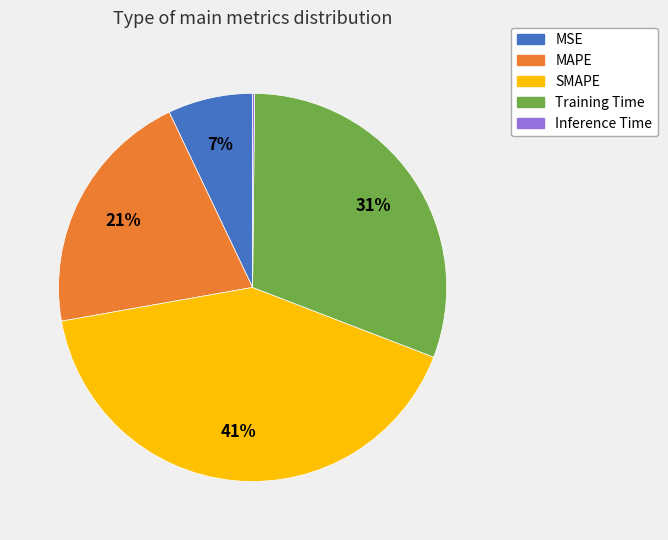

To the nearest percent, what is the average slice percentage?

20%